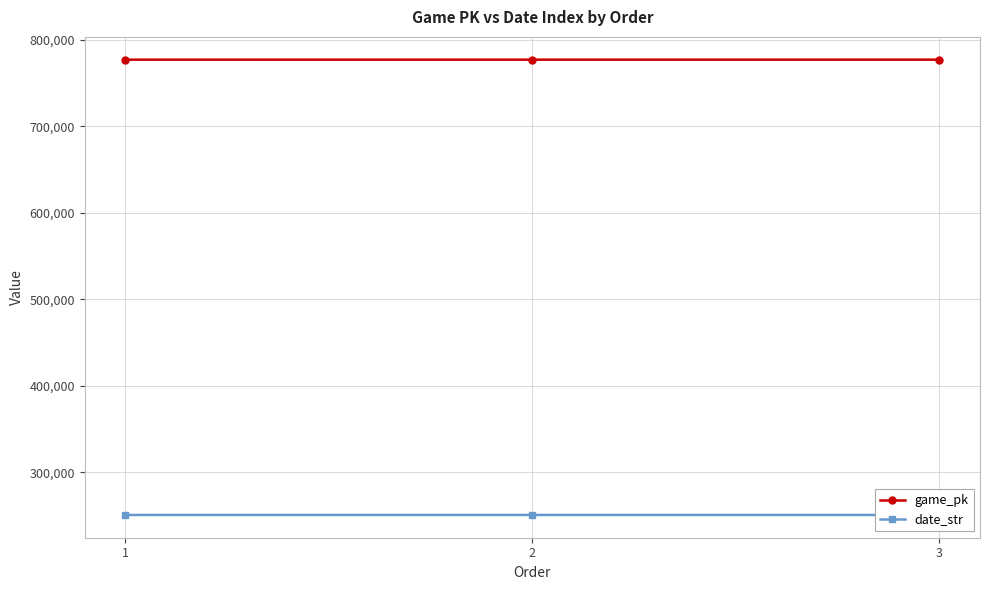

What is the spread (max minus min) of values at 2?

526272